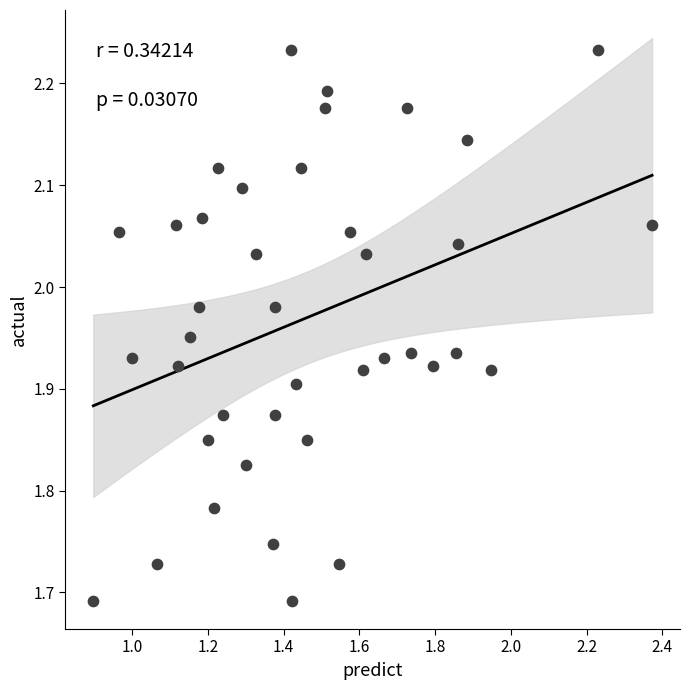

What is the range of X values (max minus min)?

1.5